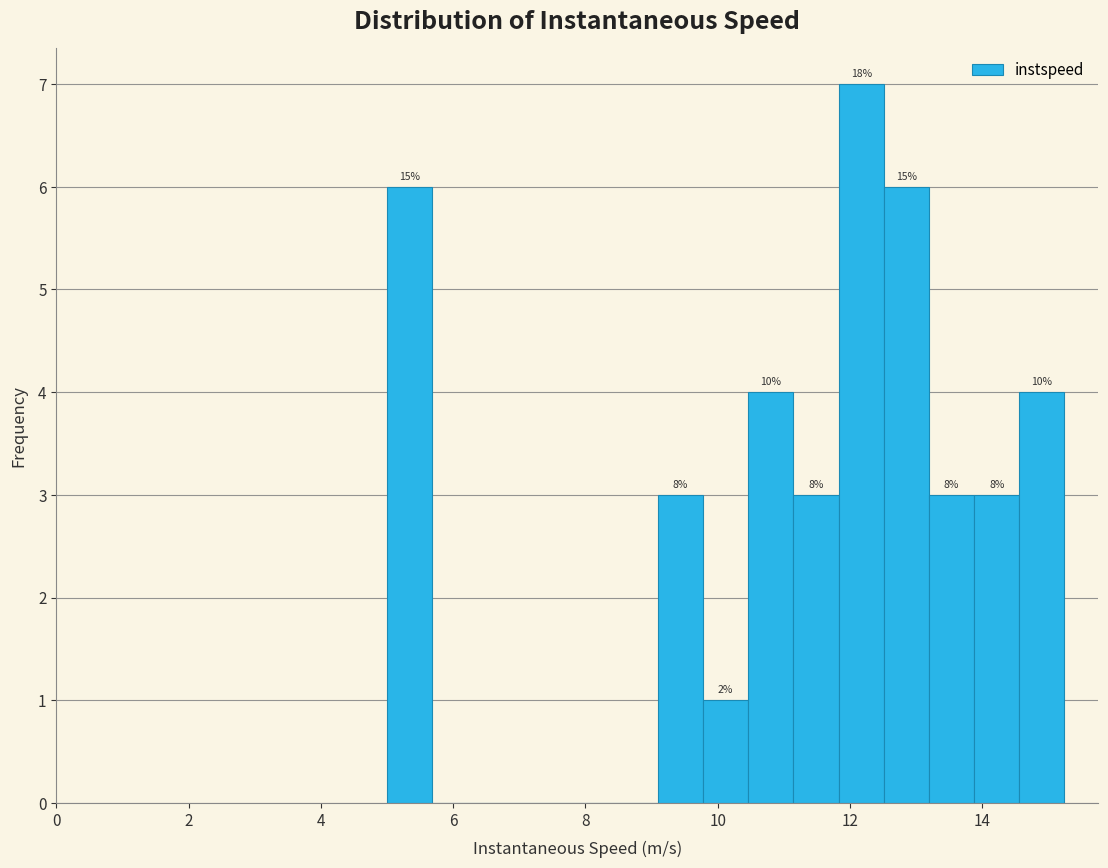

Around what value on the x-axis is the tallest bar? Give the approximate position of its centre, as read against the axis.

12.2